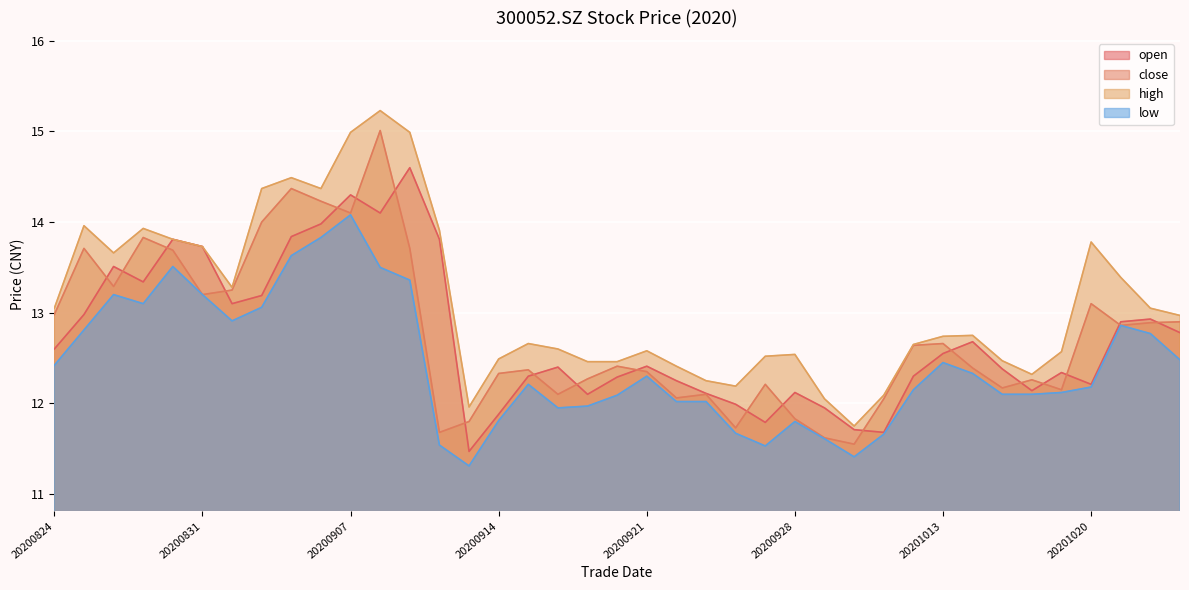

Rank the series at 20200902 from highest to lowest value.

high, close, open, low